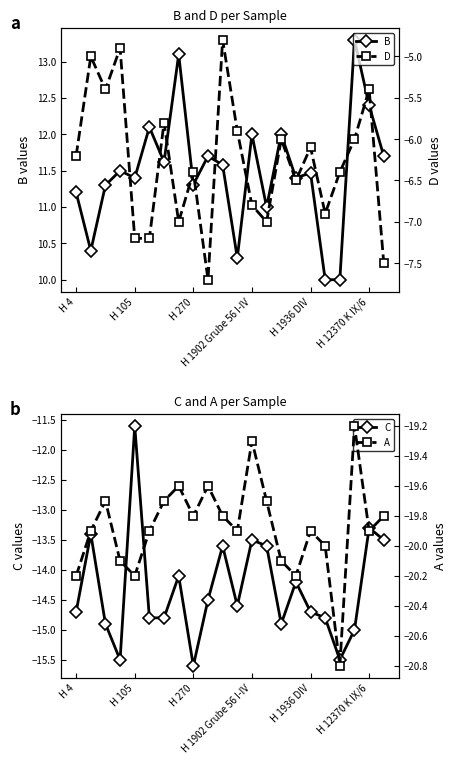

How many interior local peaks does the C series have?

7